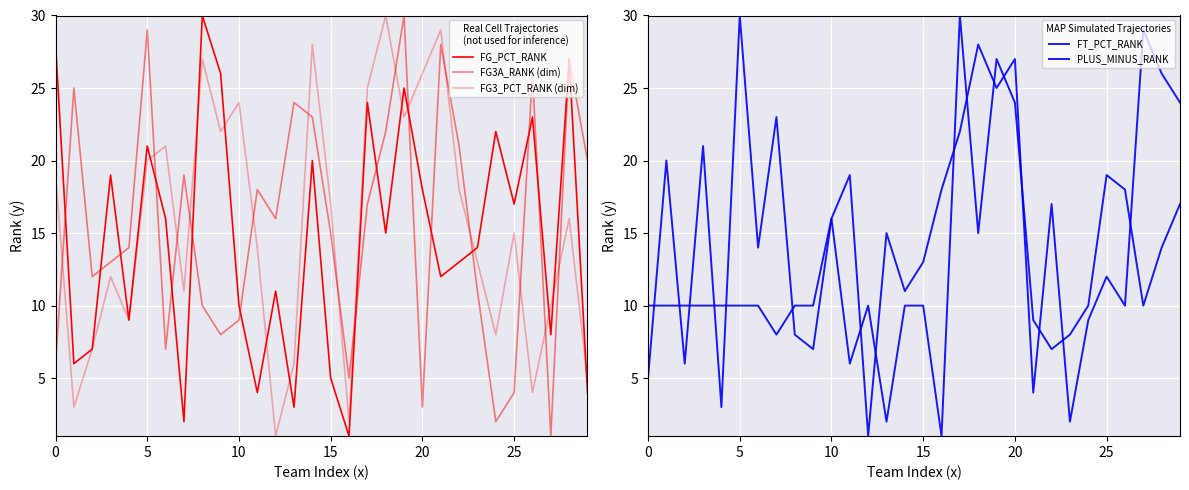

True or false: FG_PCT_RANK and PLUS_MINUS_RANK intersect in this chart.

True